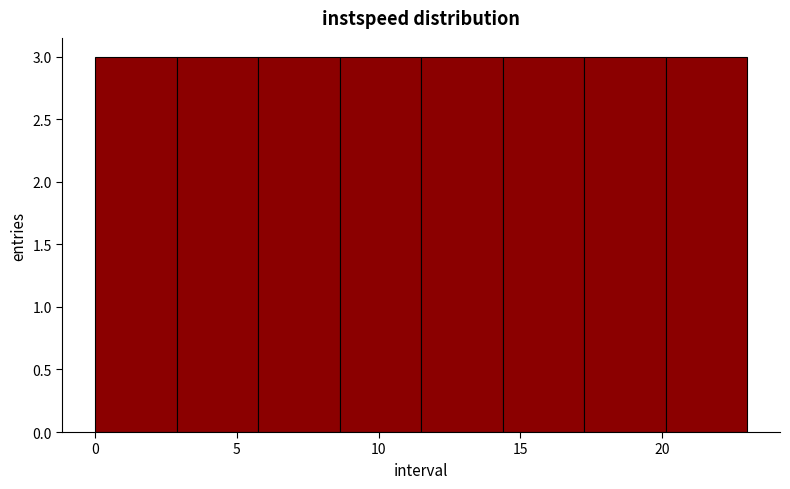

Reading left to right, transcribe this chart: for each bar, give the range it covers on the x-axis and its height. Neither the bar edges nor the heights are printed on the chart, so give them approximately, as read against the axes.

0.0 to 3.0: 3
3.0 to 6.0: 3
6.0 to 8.5: 3
8.5 to 11.5: 3
11.5 to 14.5: 3
14.5 to 17.5: 3
17.5 to 20.0: 3
20.0 to 23.0: 3